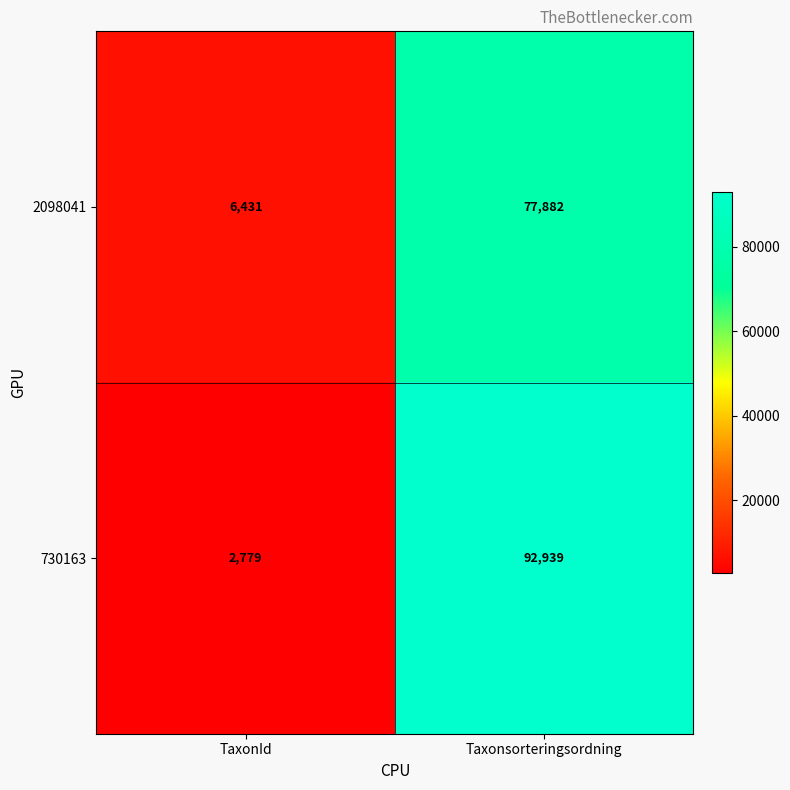

Which category has the lowest value across all series?

TaxonId